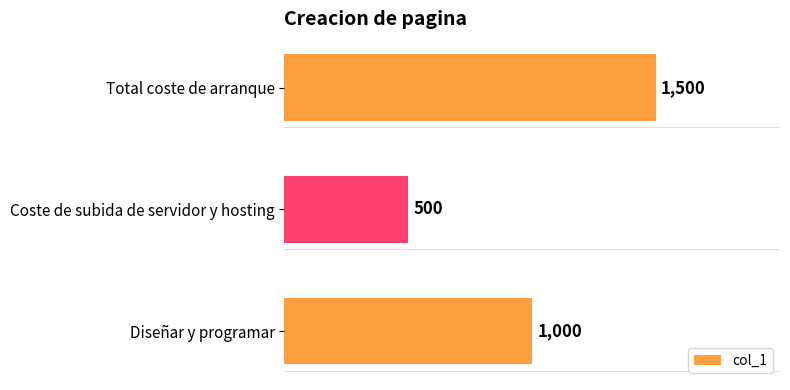

What is the maximum value shown in the chart?

1500